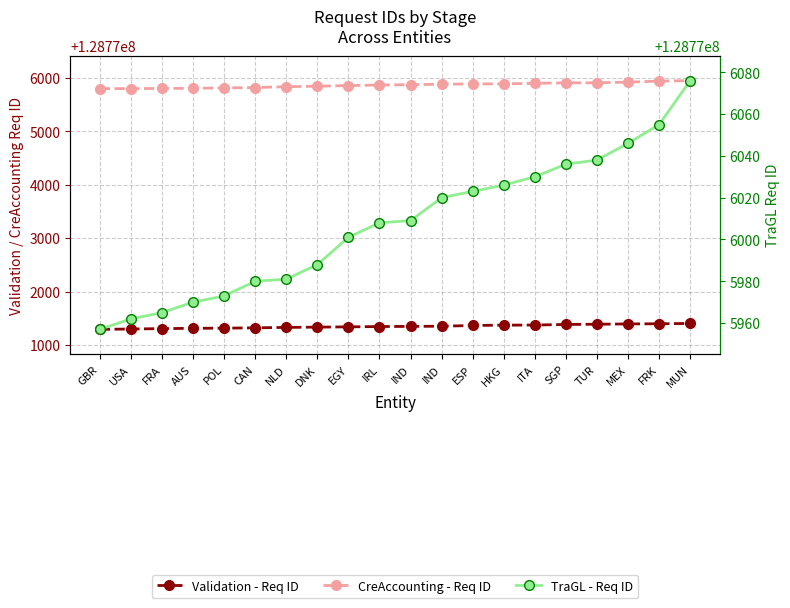

What is the label of the 2nd point from the left?

USA